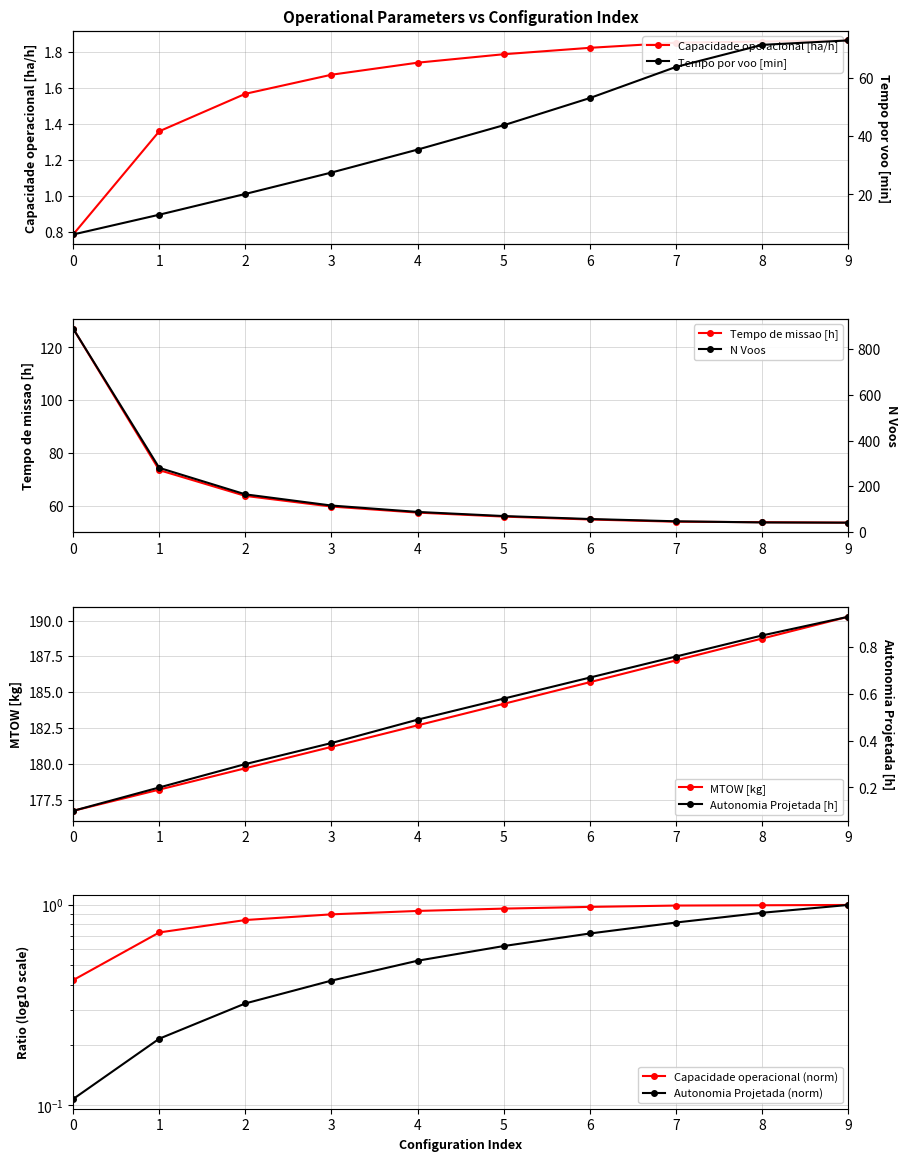

How many values in the MTOW [kg] series exceed 184?

5